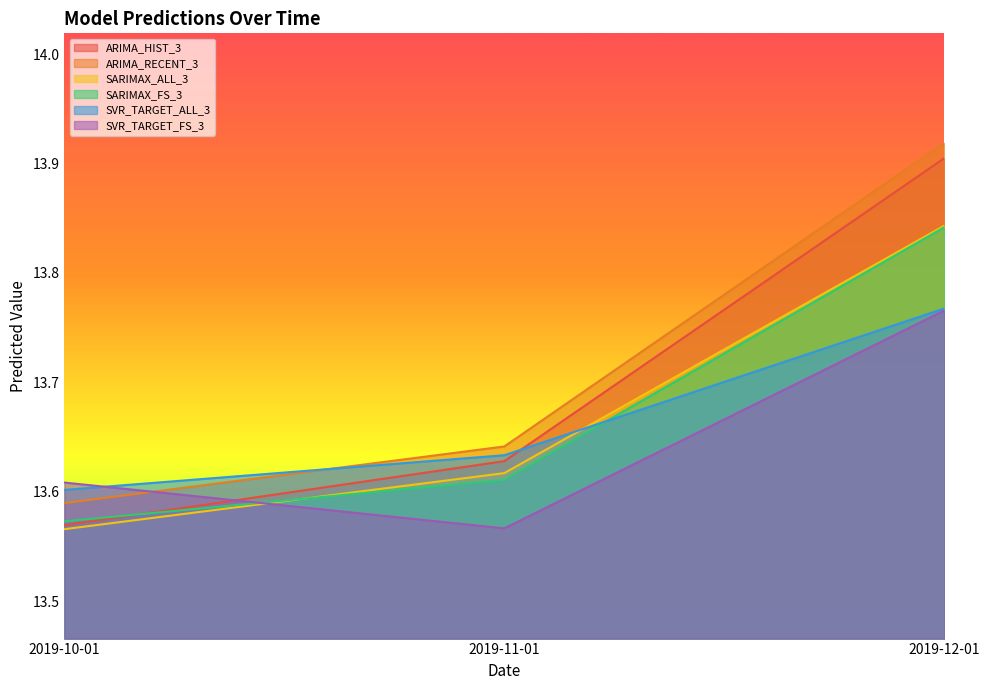

Is the value of ARIMA_HIST_3 at 2019-11-01 greater than the value of SVR_TARGET_FS_3 at 2019-10-01?

Yes